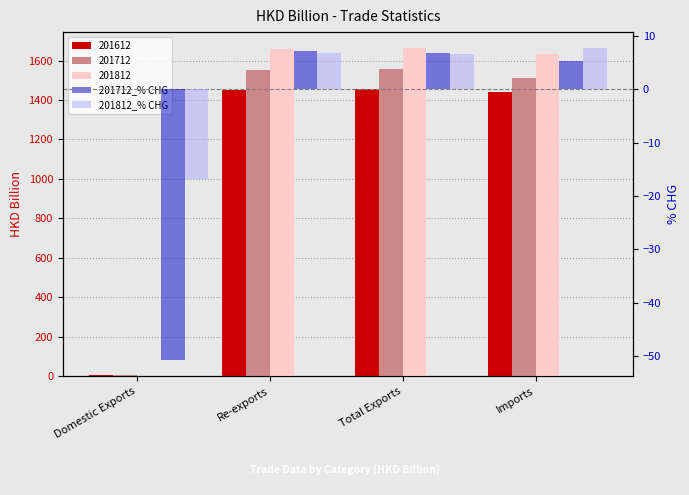

At which label does 201712_% CHG first exceed 6?

Re-exports